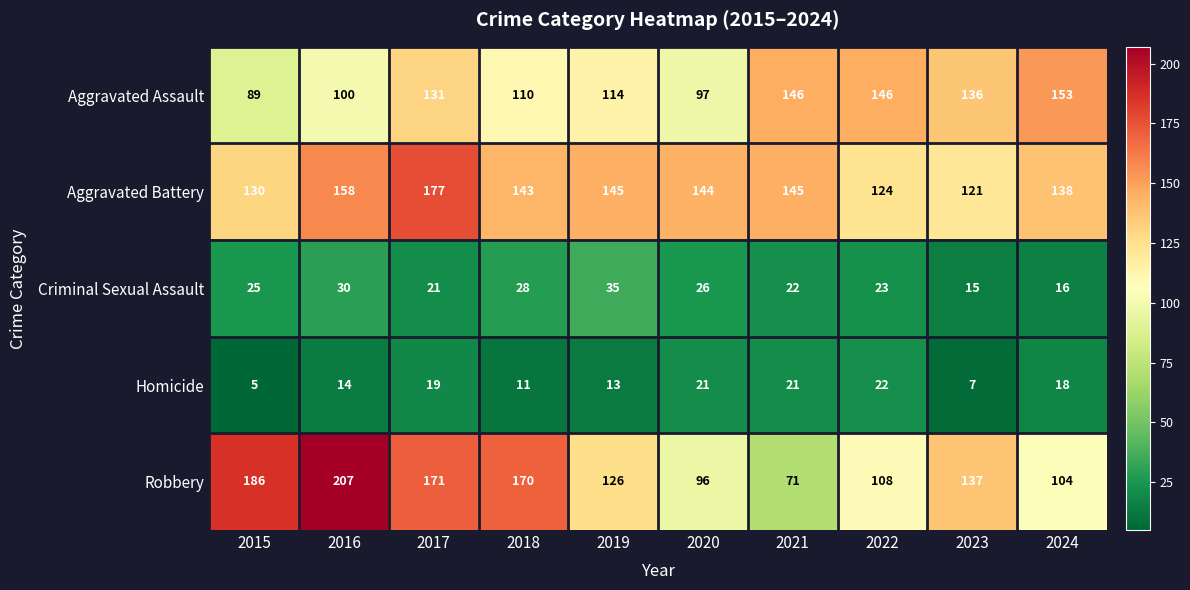

The Aggravated Battery series shows 145 at 2019. True or false?

True